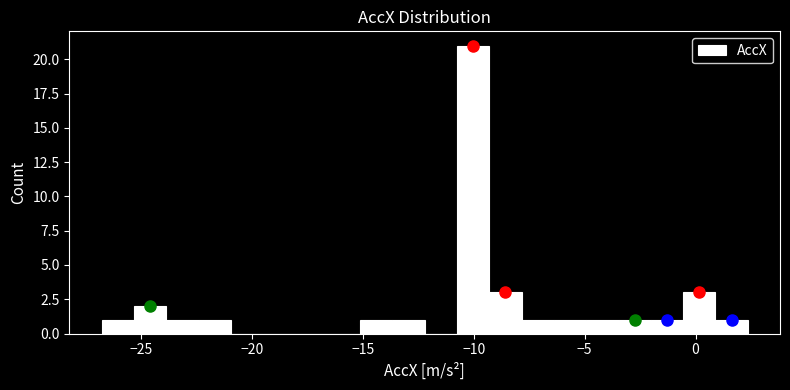

Around what value on the x-axis is the tallest bar? Give the approximate position of its centre, as read against the axis.

-10.0